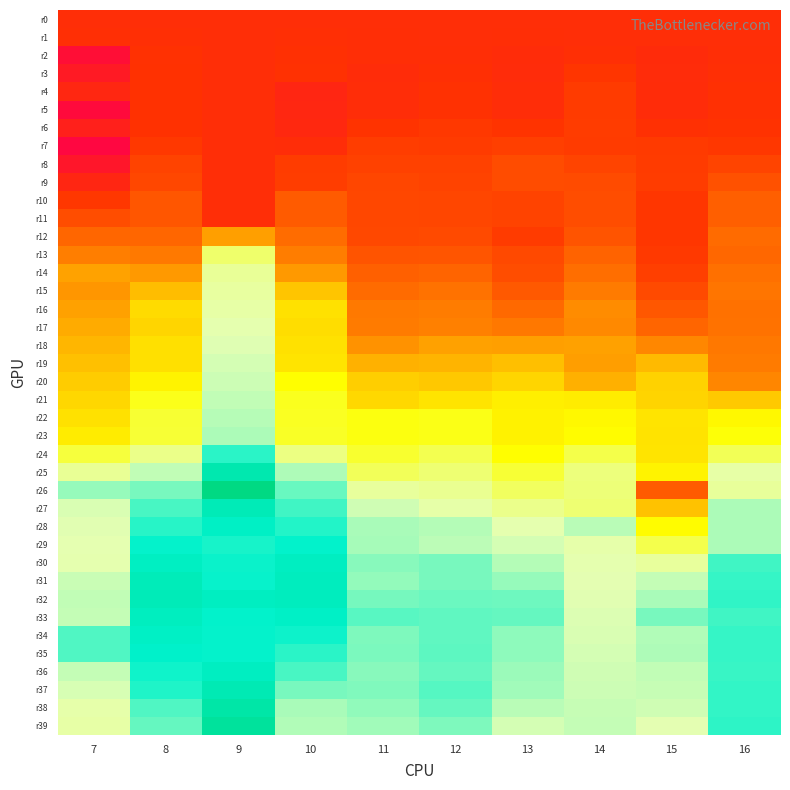

What is the spread (max minus min) of values at 8?

2.4